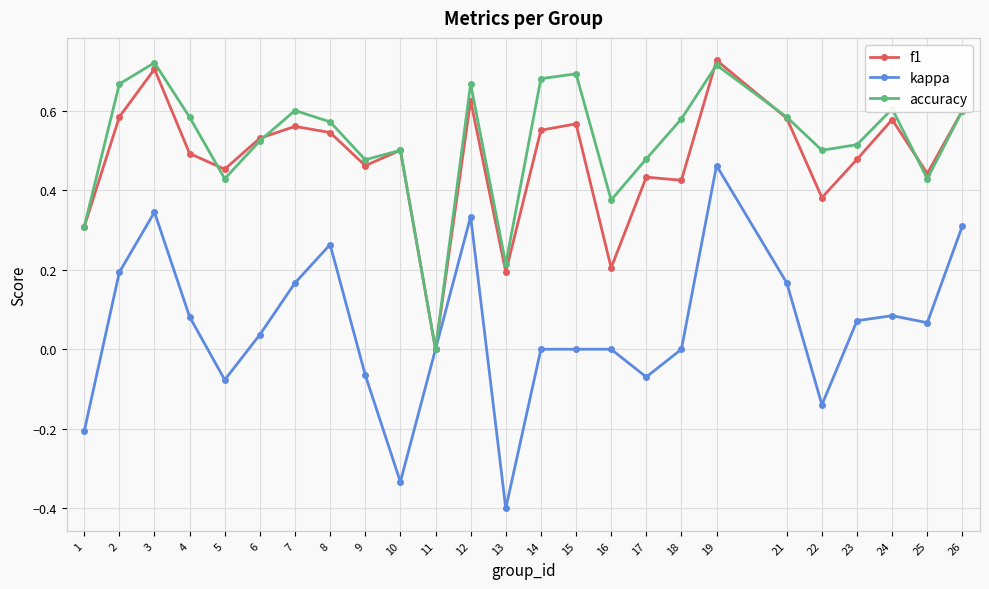

Between 3 and 15, which series saw the biggest shift?

kappa